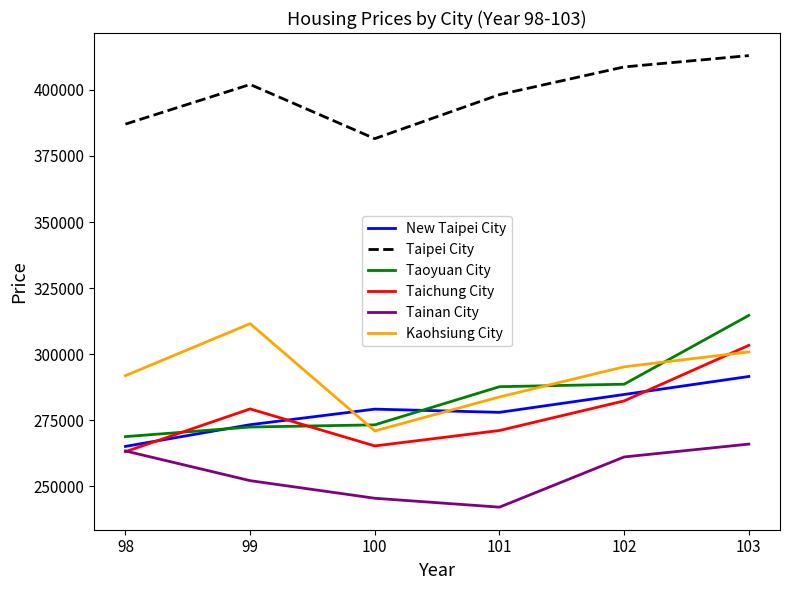

What is the total value across all series at 98?

1739481.1